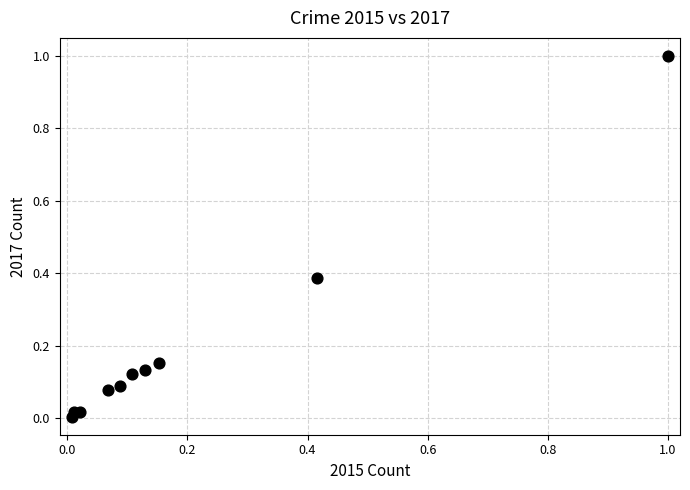

What is the range of X values (max minus min)?

1.0